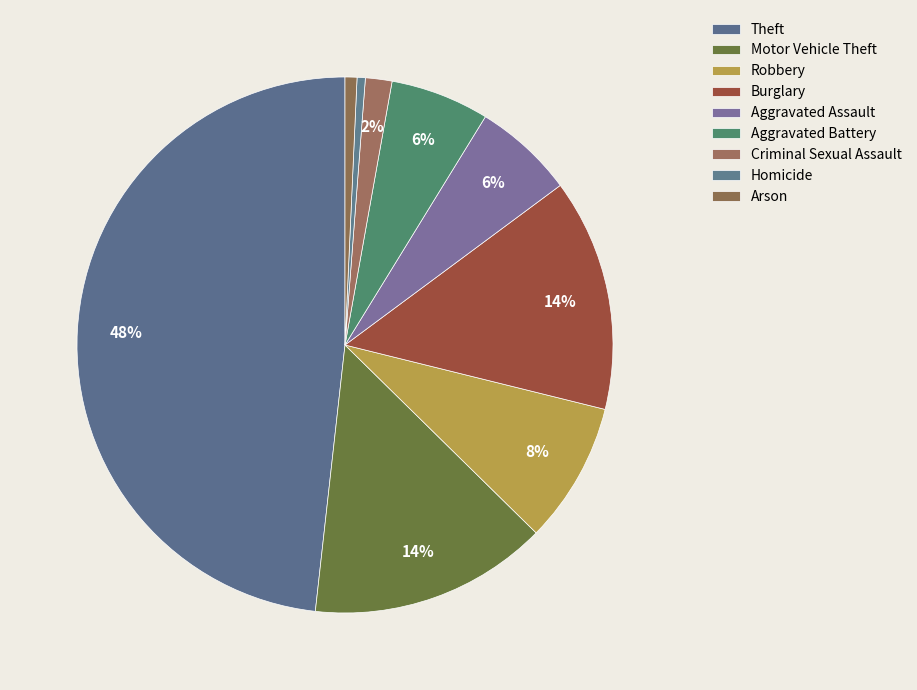

Which slice is the smallest?

Homicide